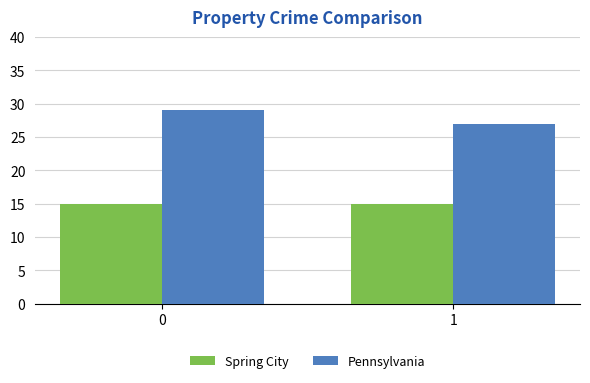

Which series has the widest spread of values?

Pennsylvania